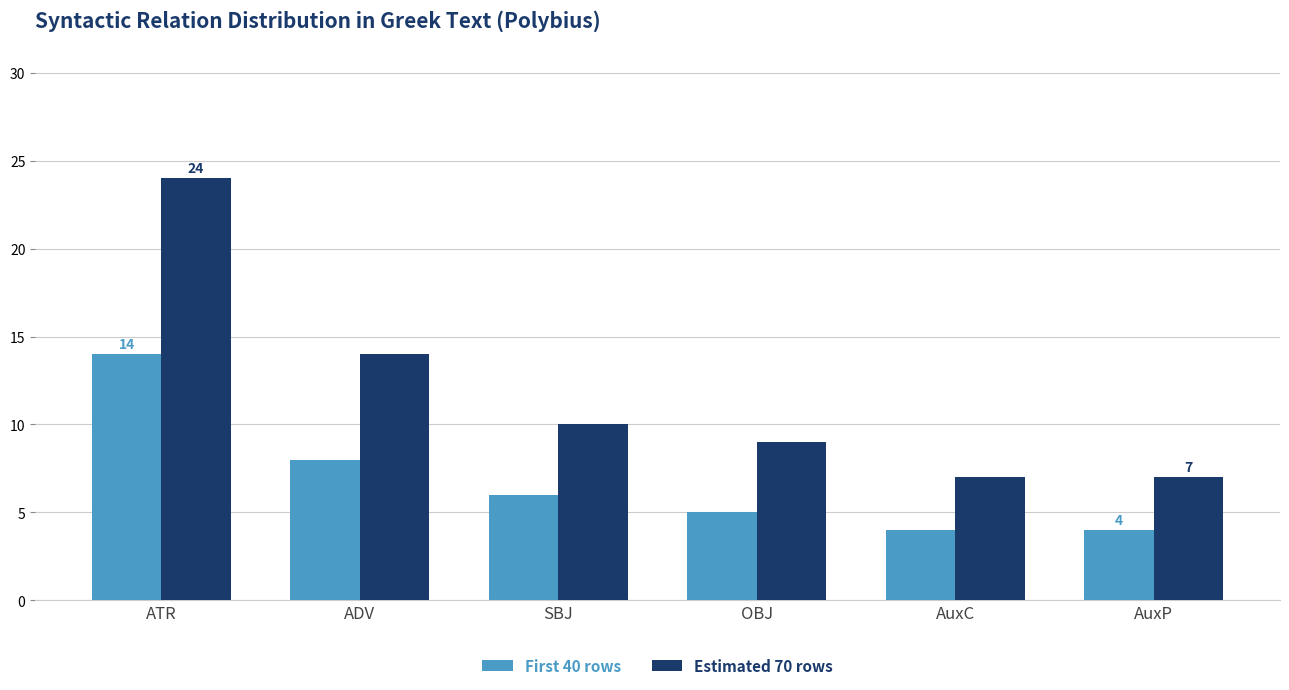

The value of First 40 rows at ATR is 22. True or false?

False